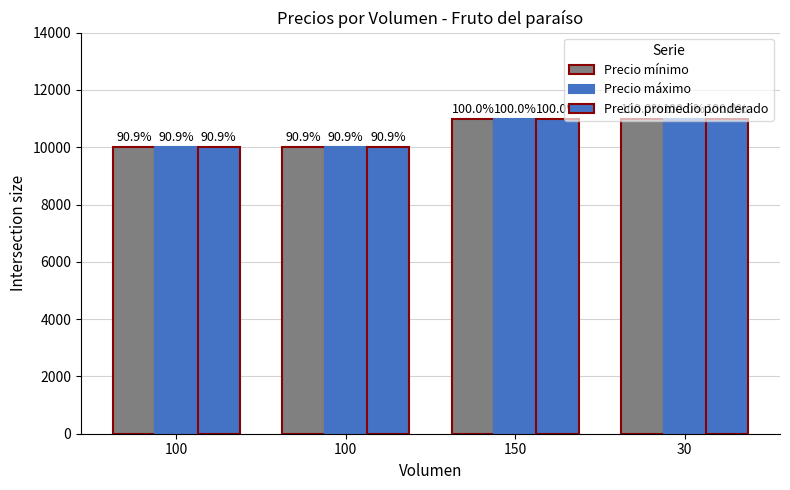

How many bars are there in each group?

3